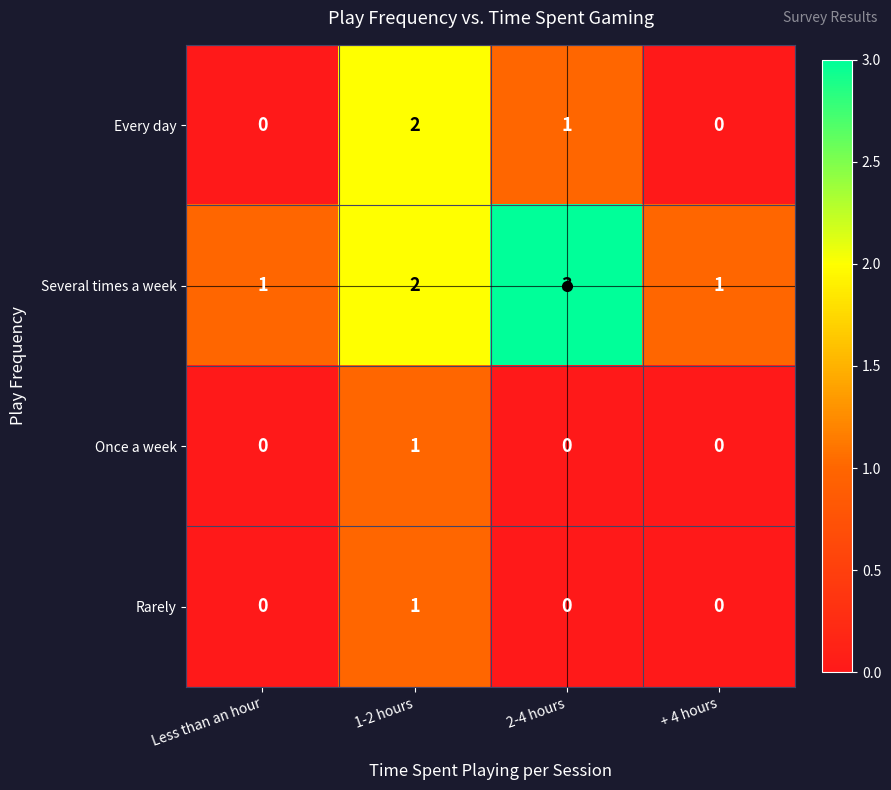

At which category is the sum across all series the highest?

1-2 hours